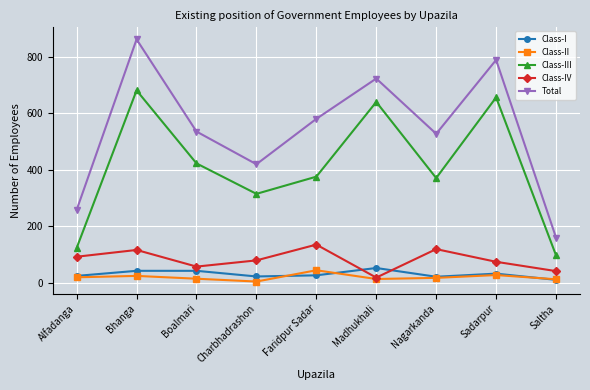

What is the difference between the Total values at Boalmari and Nagarkanda?

8